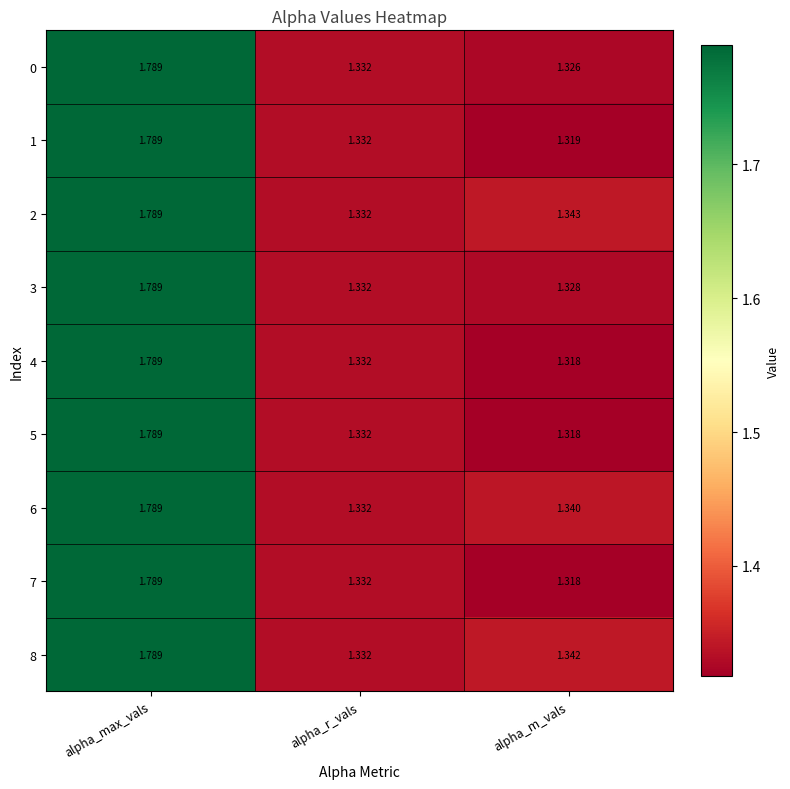

At which category is the sum across all series the highest?

alpha_max_vals